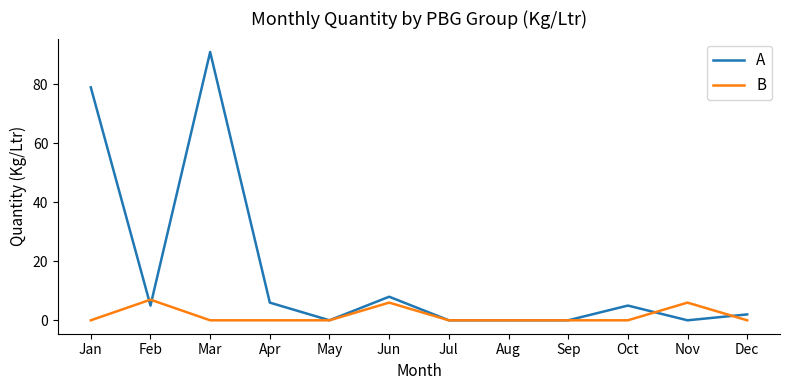

The value of A at Sep is 0. True or false?

True